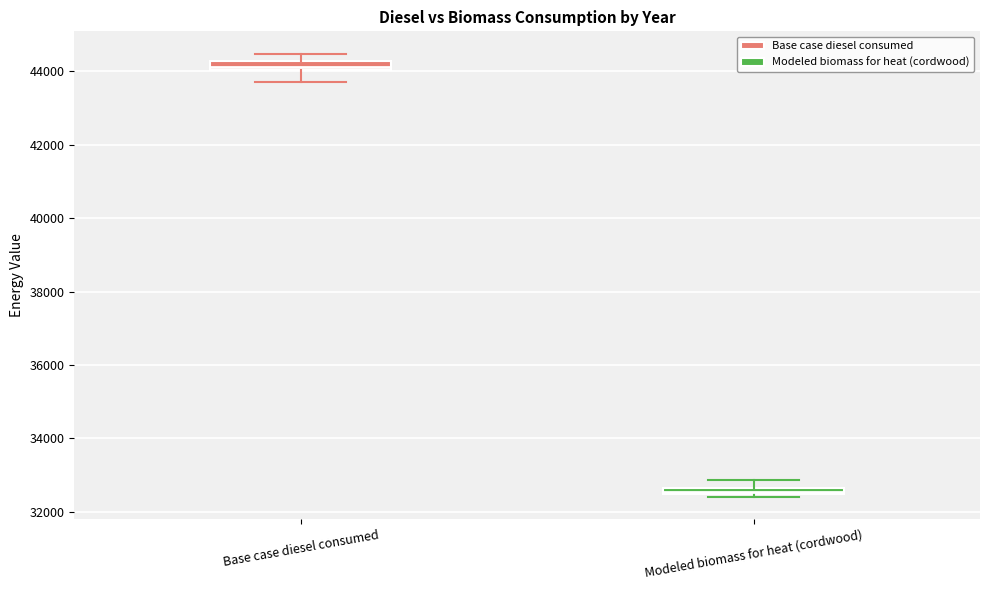

Which box's median line is the highest?

Base case diesel consumed